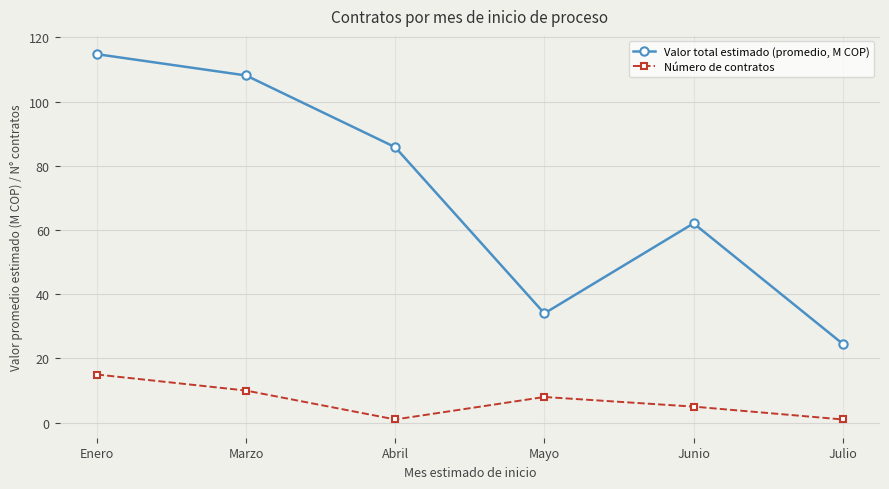

True or false: Valor total estimado (promedio, M COP) has more than 2 interior local peaks.

False